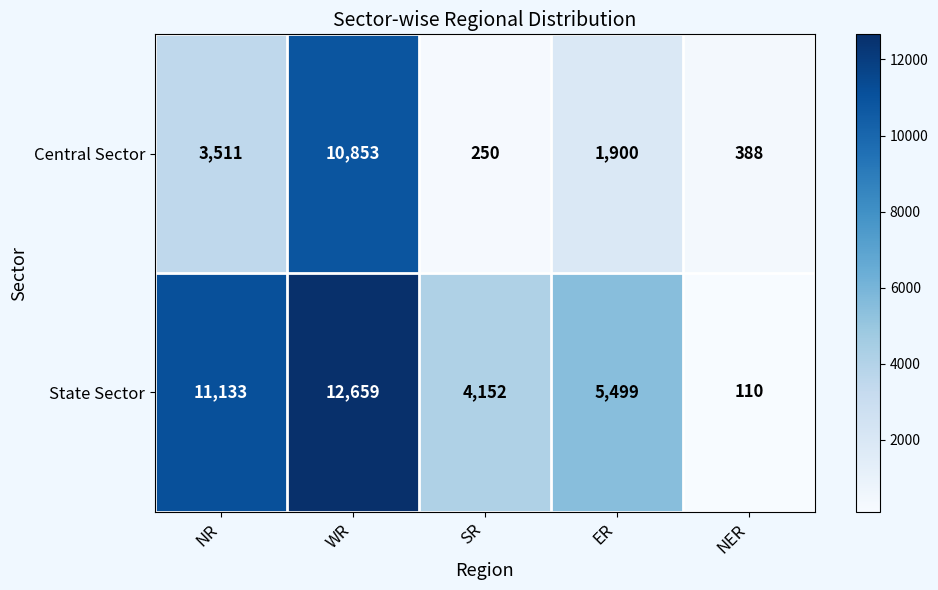

Reading left to right, what are all the values shown in this chart?

Central Sector: NR=3511	WR=10853	SR=250	ER=1900	NER=388
State Sector: NR=11133	WR=12659	SR=4152	ER=5499	NER=110